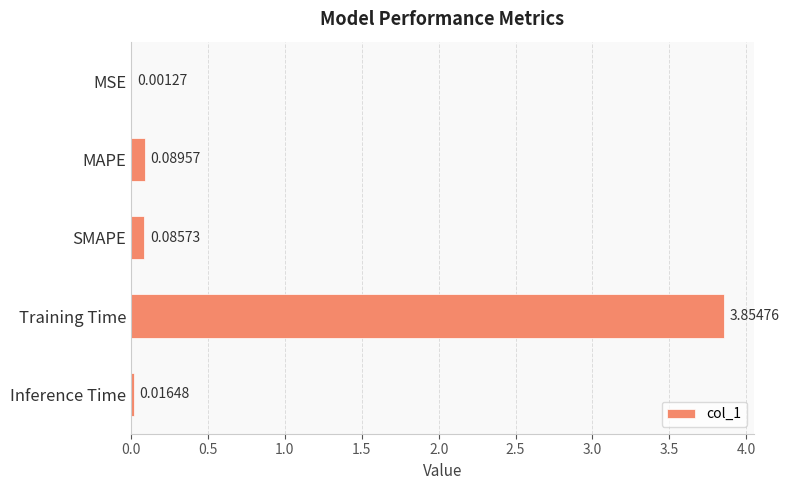

What is the change in value from MSE to MAPE?

+0.1